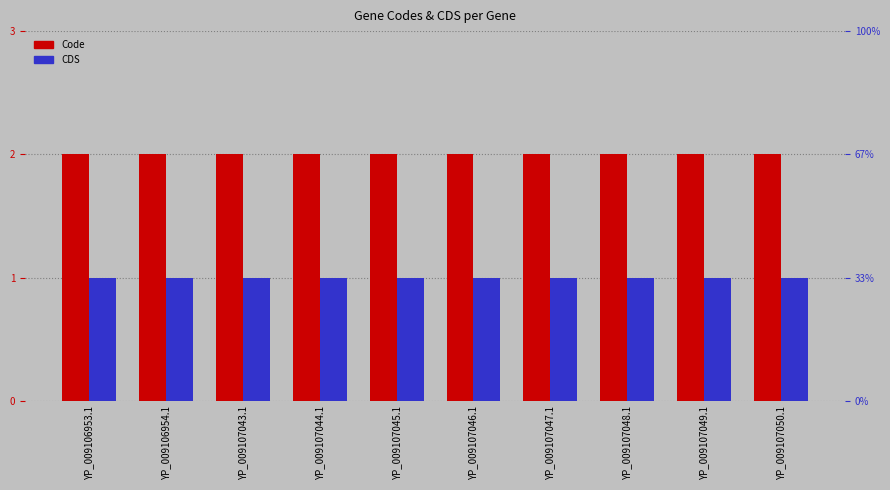

What is the average value of the Code series?

2